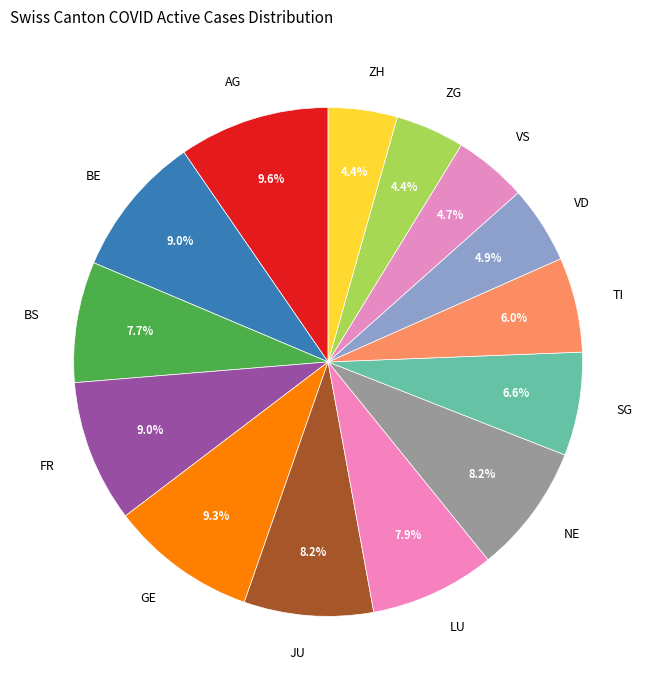

Is there a majority slice in this chart?

No